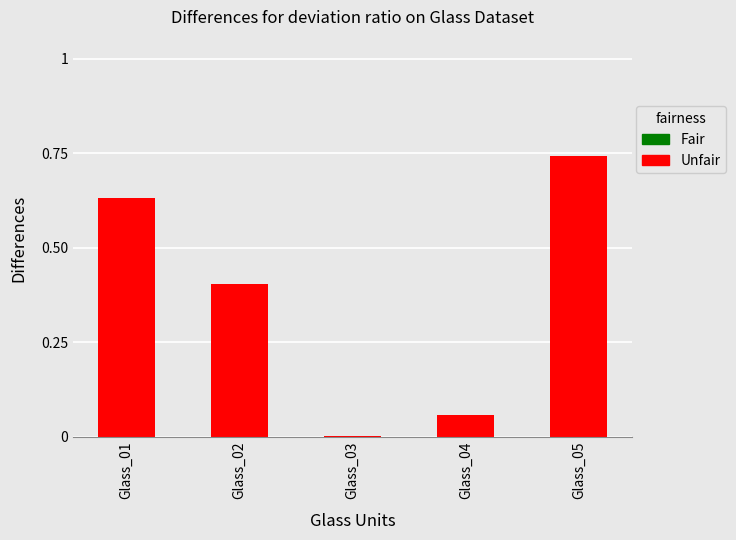

What is the sum of the values at Glass_05 and Glass_02?

1.1